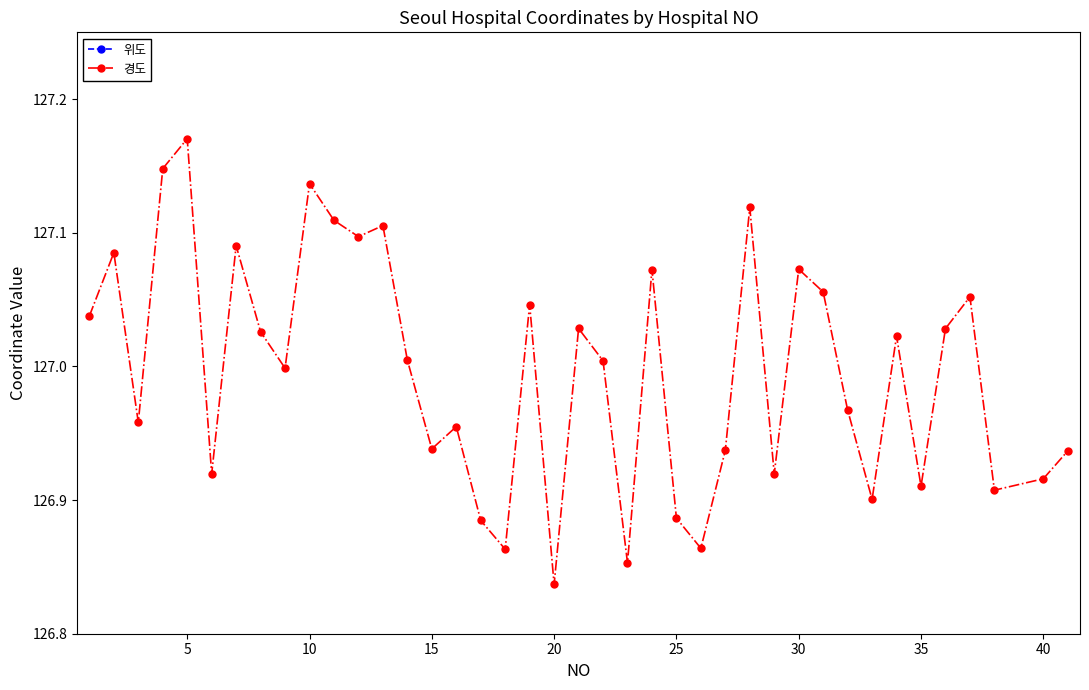

How many series are shown in this chart?

2